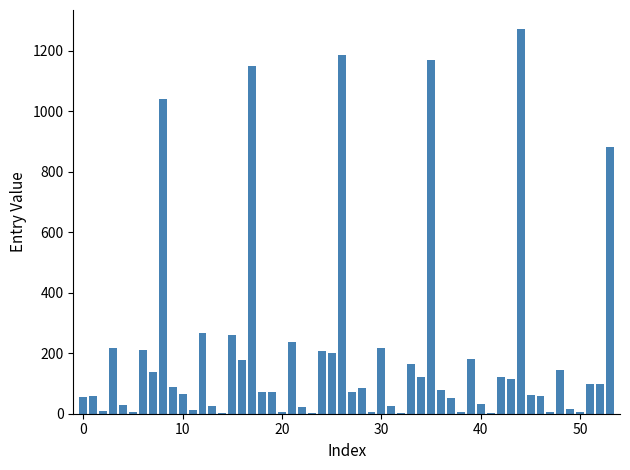

What is the sum of all values?

10933